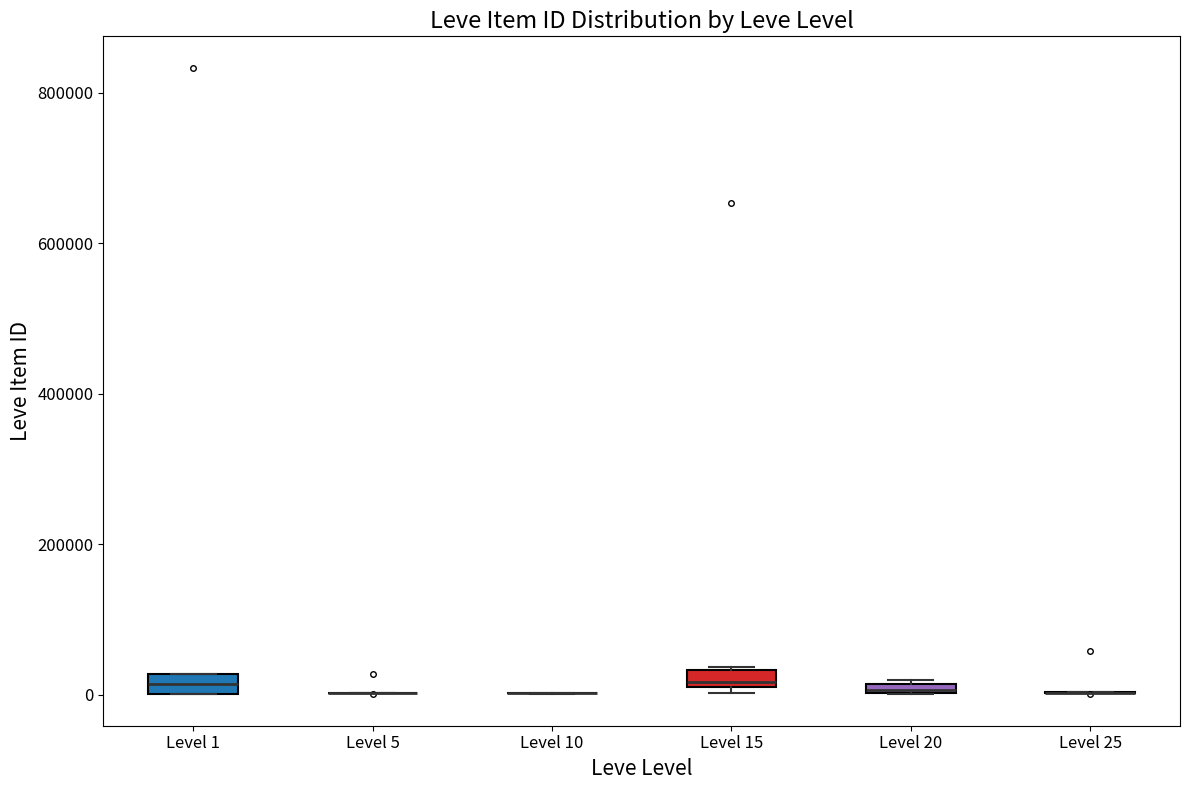

Where is the upper edge of the box for Level 1 on the y-axis? The values are not printed on the chart, so give them approximately, as read against the axis.

20000